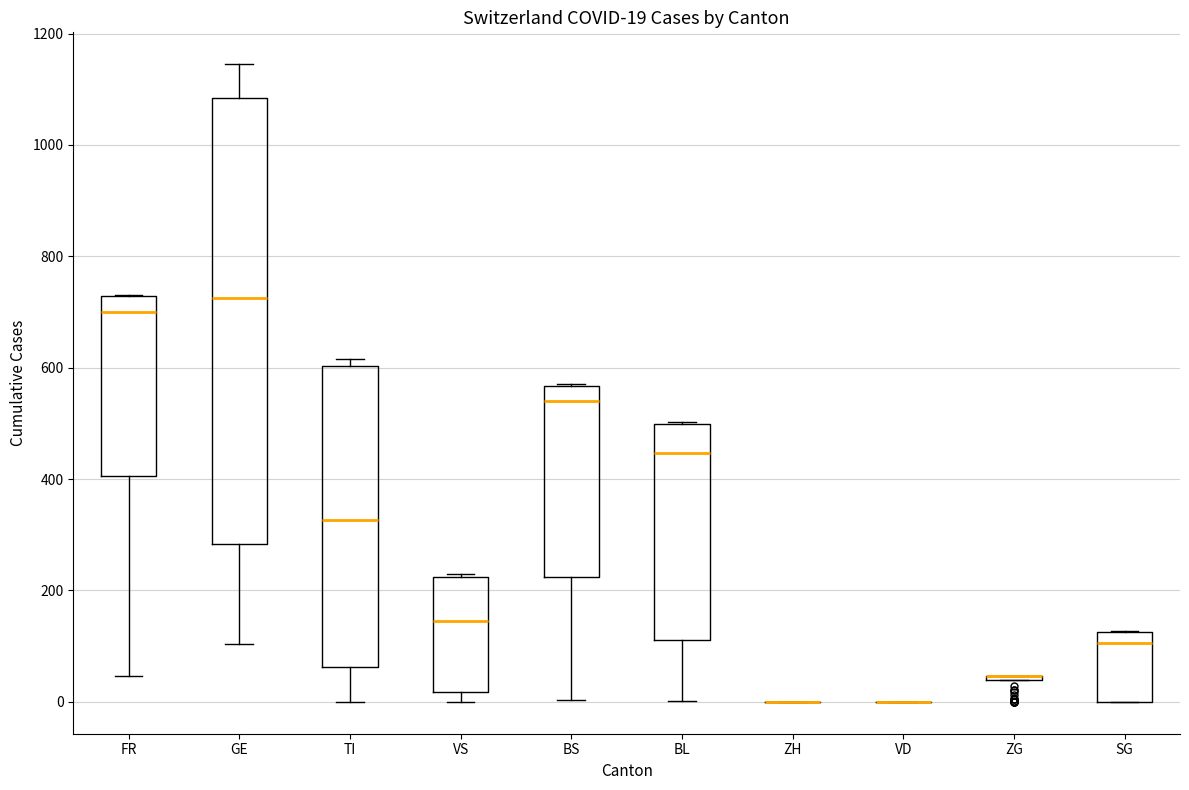

Which box is the tallest, from its lower edge to its upper edge?

GE